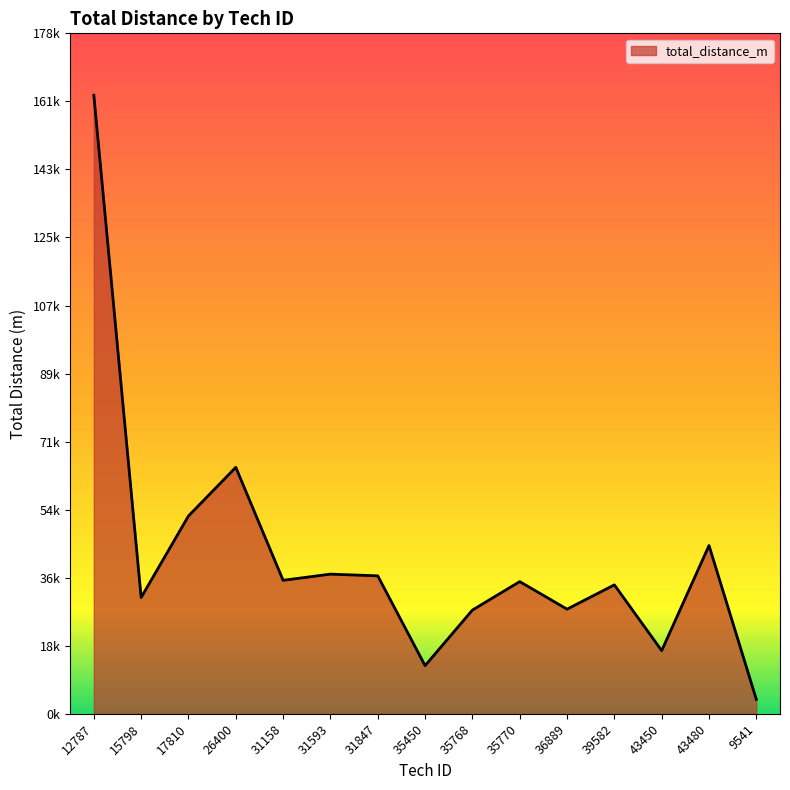

What is the value of the 11th point from the left?

27443